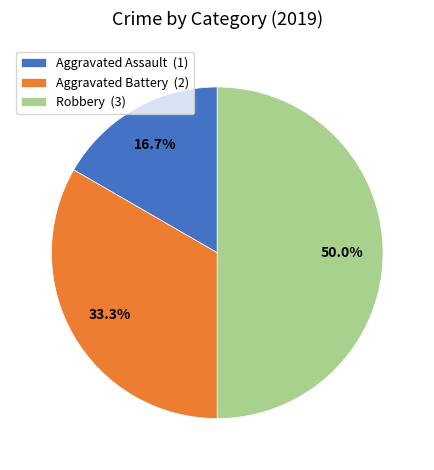

Between Aggravated Battery and Robbery, which is larger?

Robbery